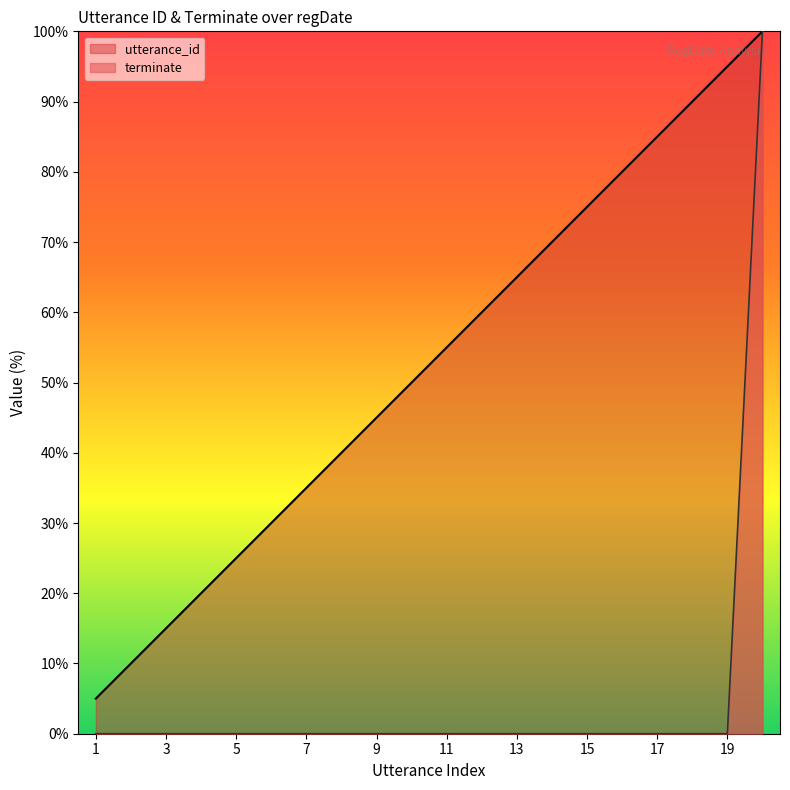

List the series in order of their peak value, highest first.

utterance_id, terminate